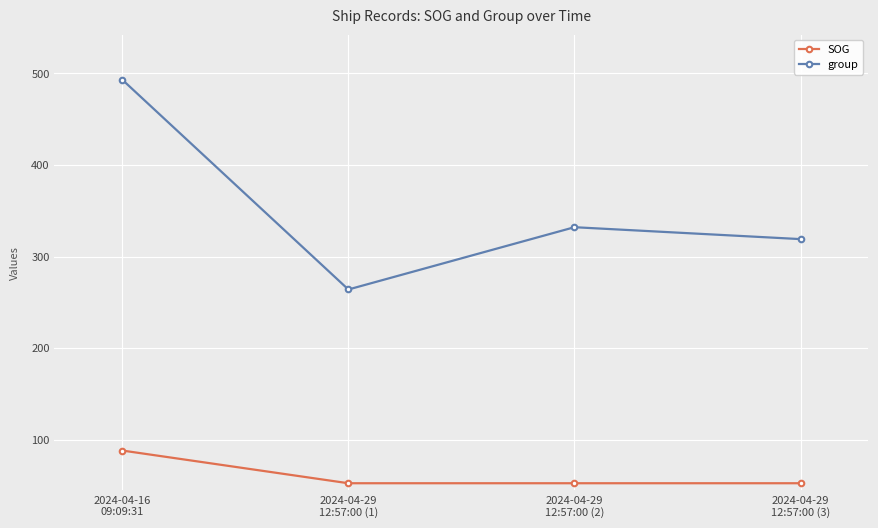

Is the value of group at 2024-04-16
09:09:31 greater than the value of SOG at 2024-04-29
12:57:00 (2)?

Yes